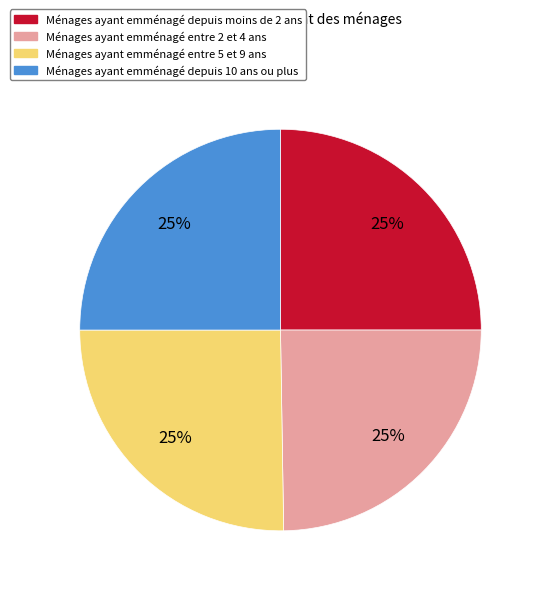

Is there any slice that represents more than half of the pie?

No